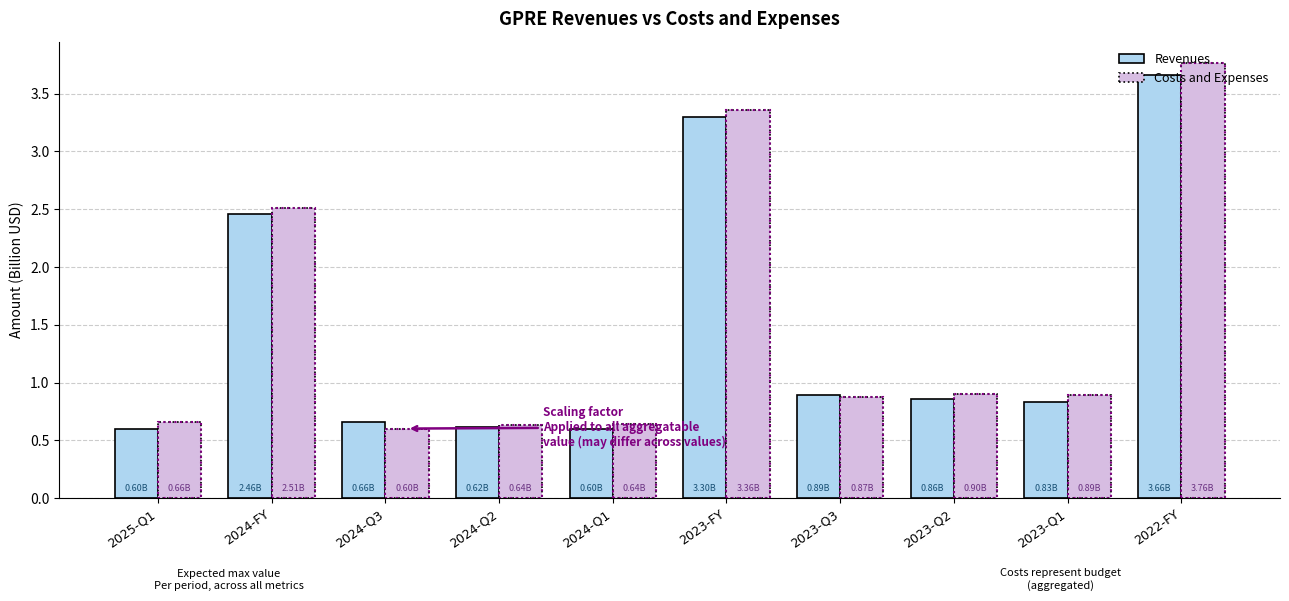

What is the difference between the maximum and second lowest values in the Revenues series?

3.1